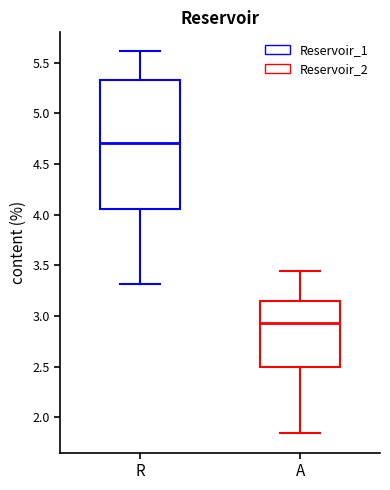

Reading left to right, transcribe this box plot: for each box, give where its median line is, the range the box spans, and where its two whiskers end, as read against the y-axis. The values are not printed on the chart, so give them approximately, as read against the axis.

R: median 4.70, box 4.05 to 5.35, whiskers 3.30 to 5.60
A: median 2.95, box 2.50 to 3.15, whiskers 1.85 to 3.45